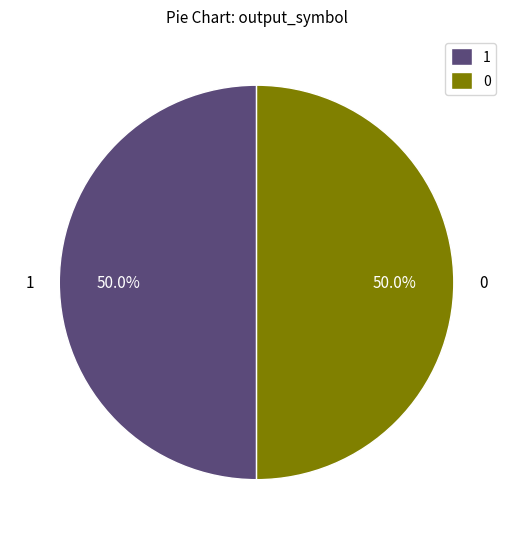

Combined, what portion of the pie is 0 and 1?

100.0%